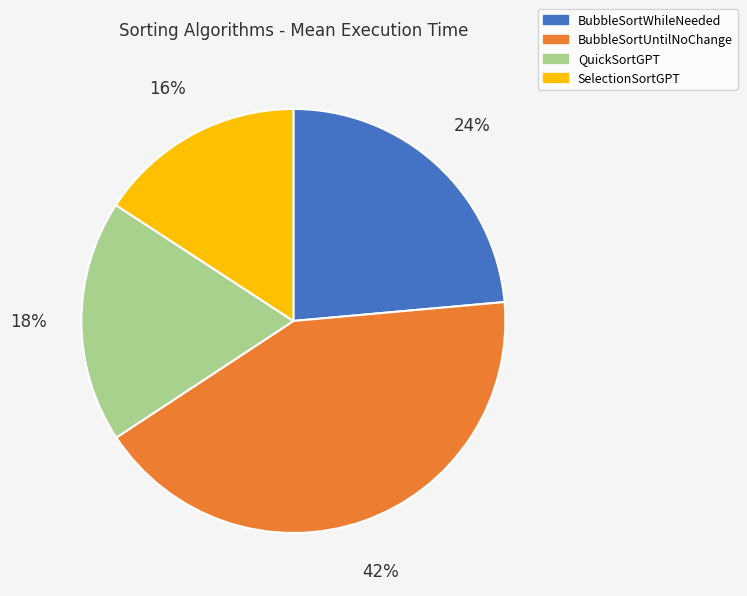

Is SelectionSortGPT the majority of the pie?

No